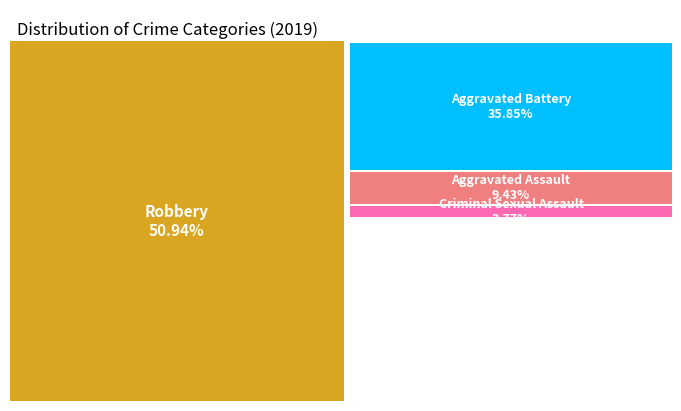

Which slice represents more than half of the pie?

Robbery